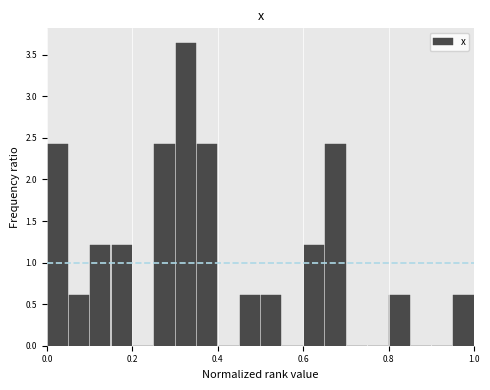

Read against the x-axis, roughly where is the centre of the tallest bar?

0.32